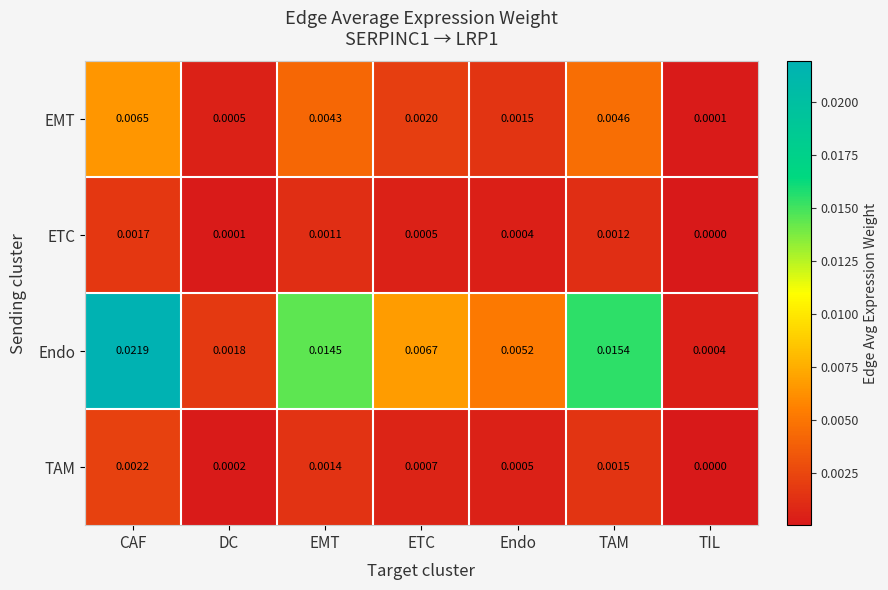

Is the value of Endo at Endo greater than the value of EMT at Endo?

Yes